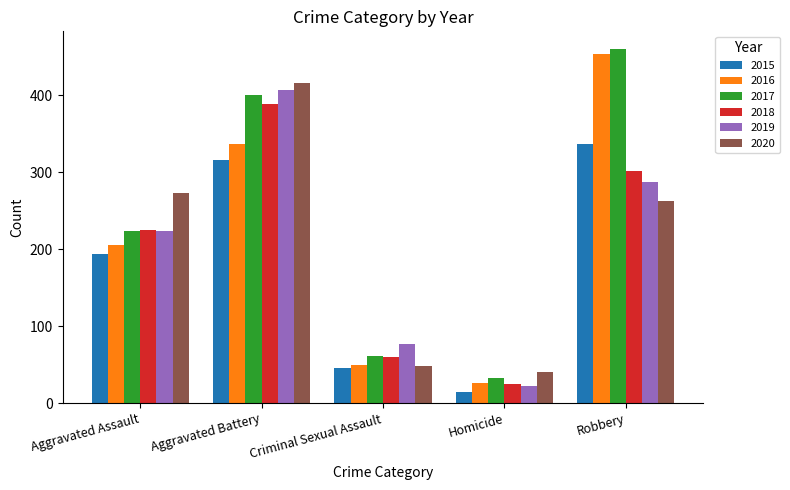

What is the sum of all 2017 values?

1178